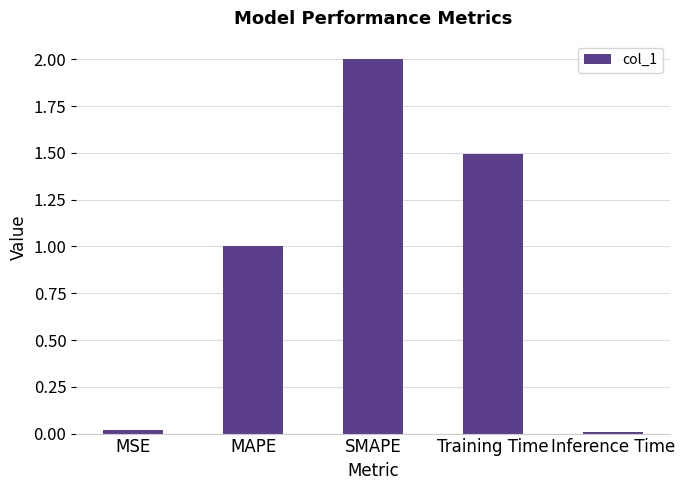

What is the sum of all values?

4.5